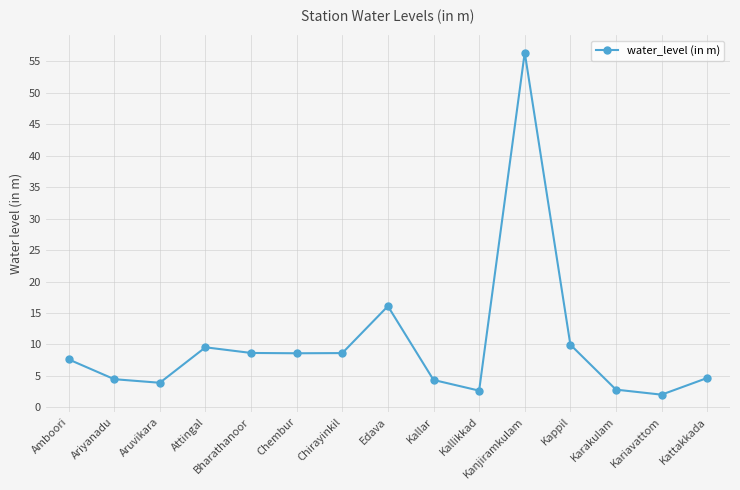

What is the difference between the values at Kallikkad and Chembur?

5.9